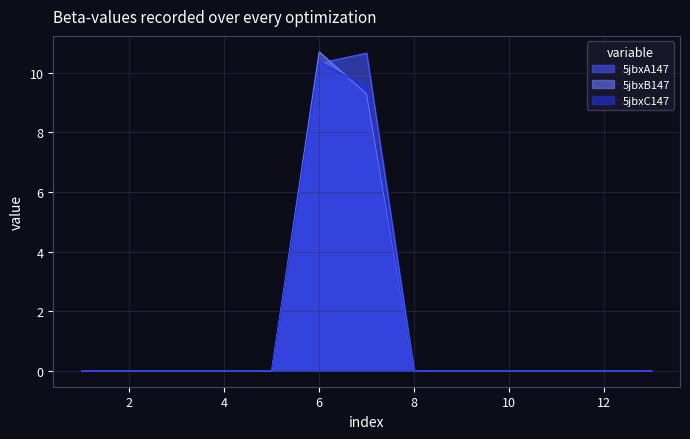

Which series has the widest spread of values?

5jbxB147